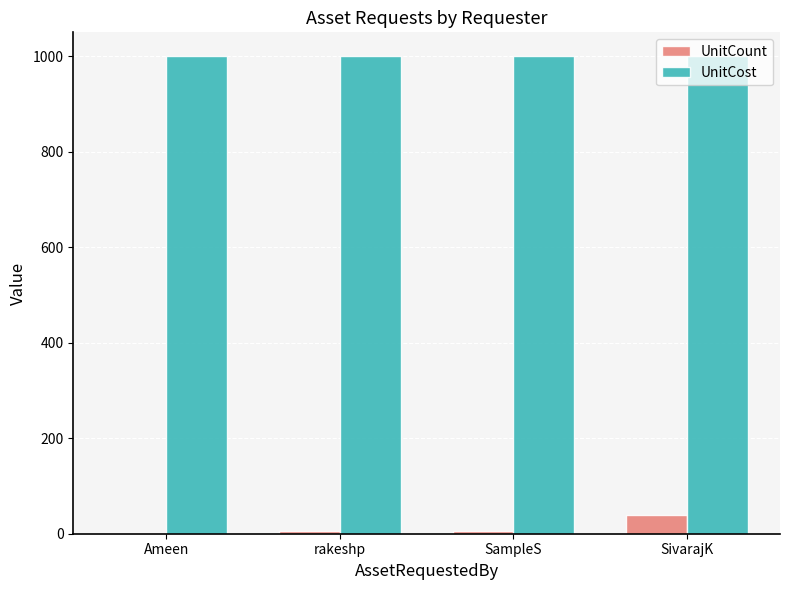

Count the UnitCount values in the range 5 to 40.

3